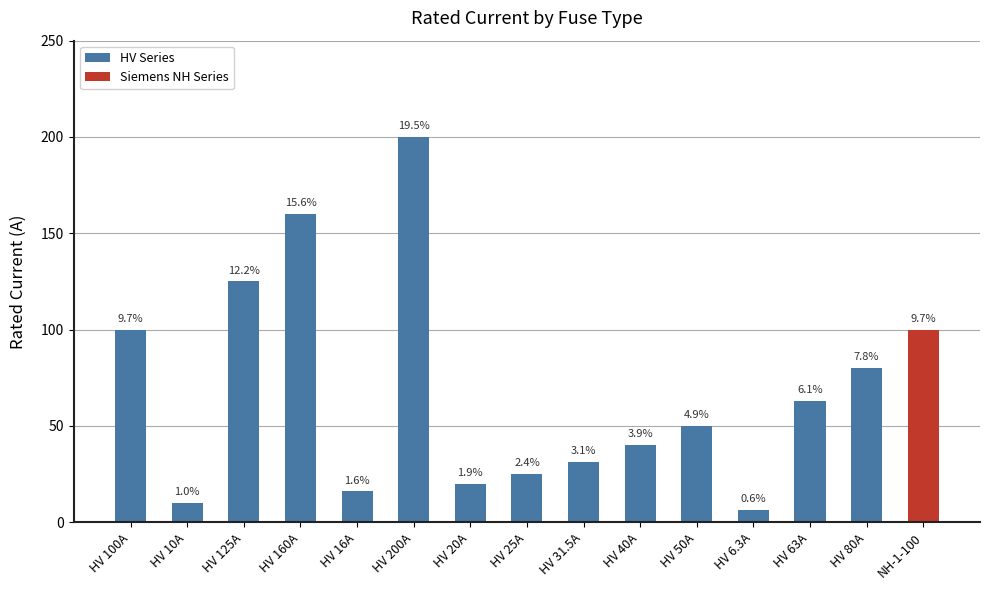

What is the ratio of the value at HV 10A to the value at HV 63A?

0.2